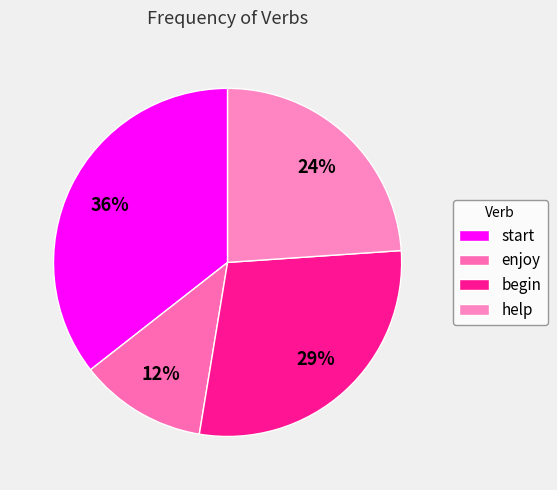

To the nearest percent, what is the difference between the largest and smallest slice percentages?

24%